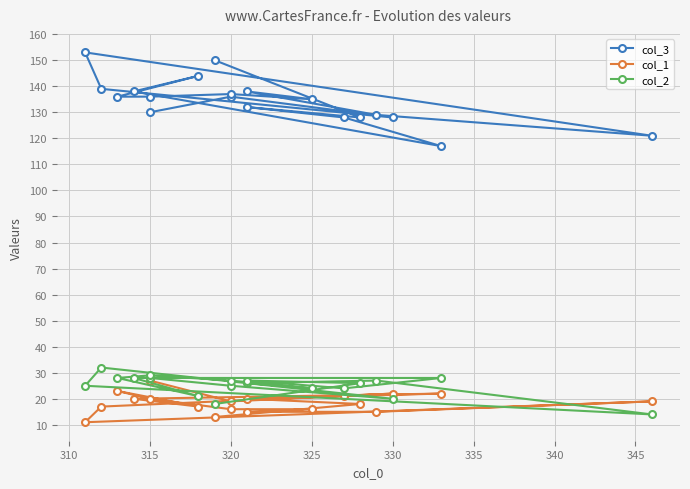

Which series has the widest spread of values?

col_3